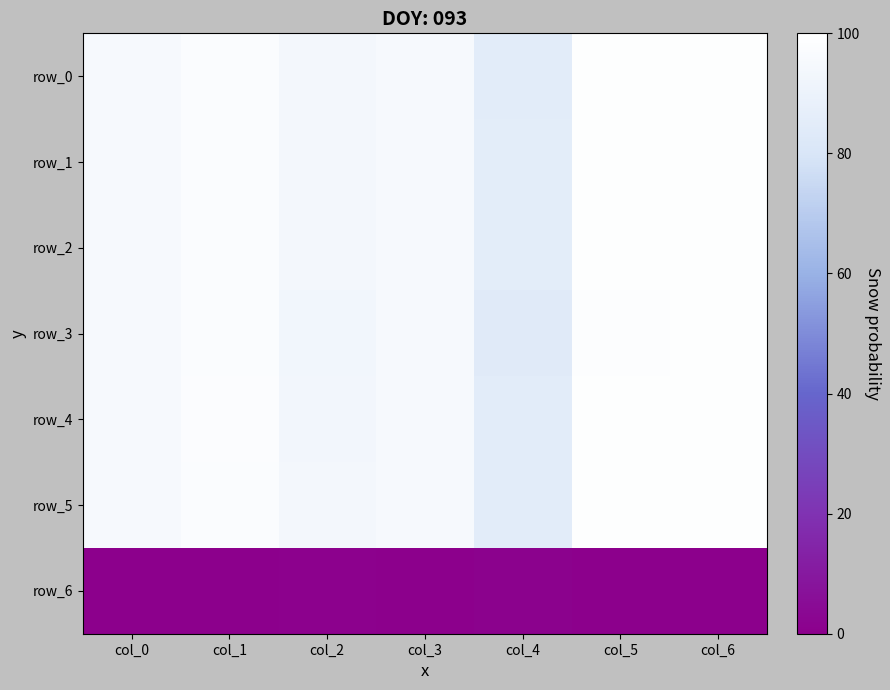

The value of row_2 at col_0 is 57.7. True or false?

False